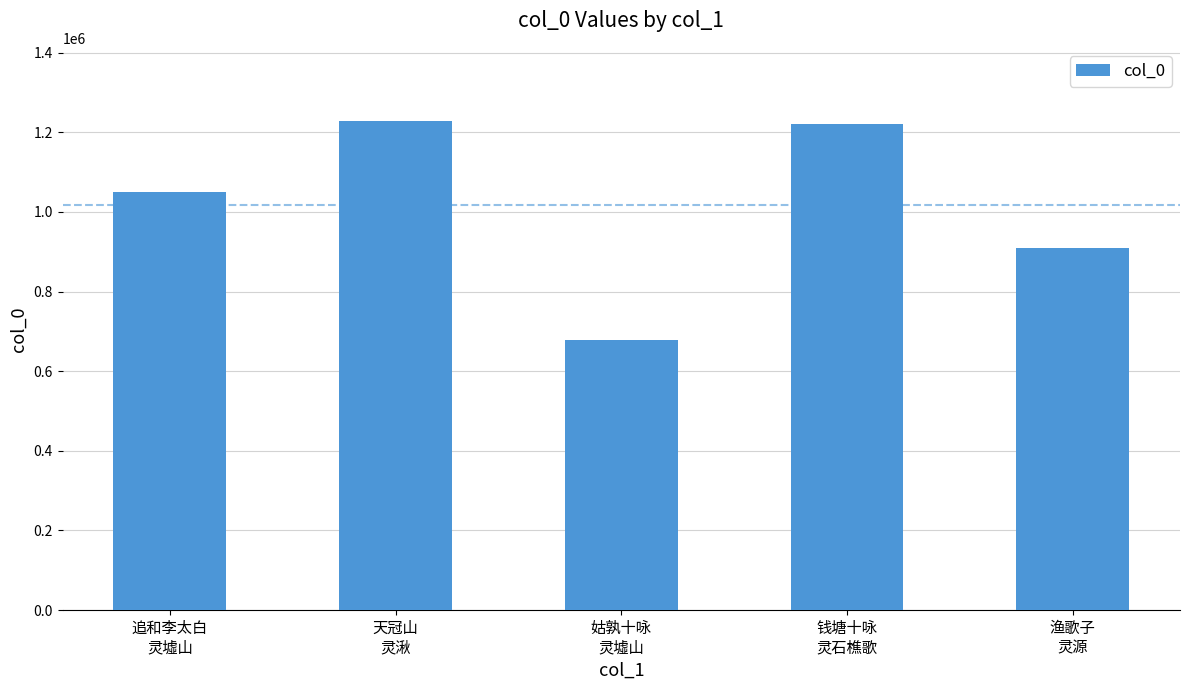

Where is the data nearest to the value 953311?

渔歌子
灵源